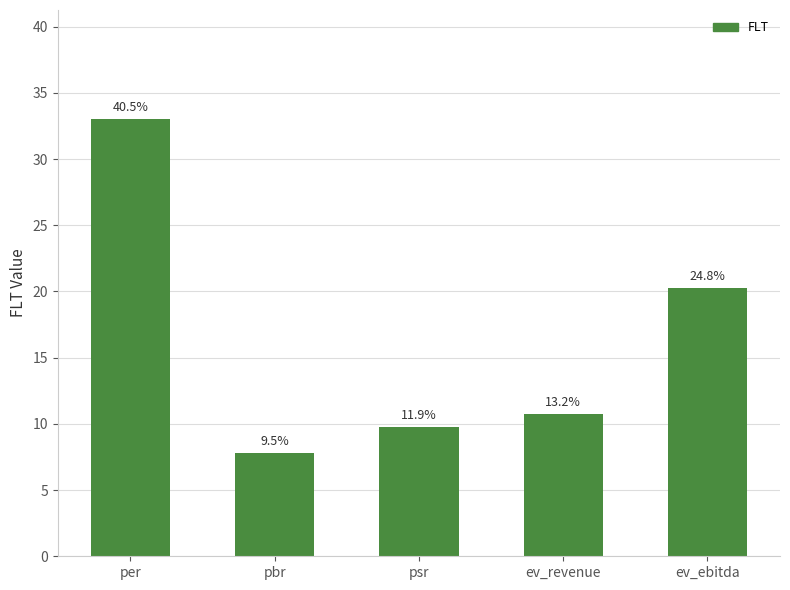

What position from the right is ev_revenue?

2